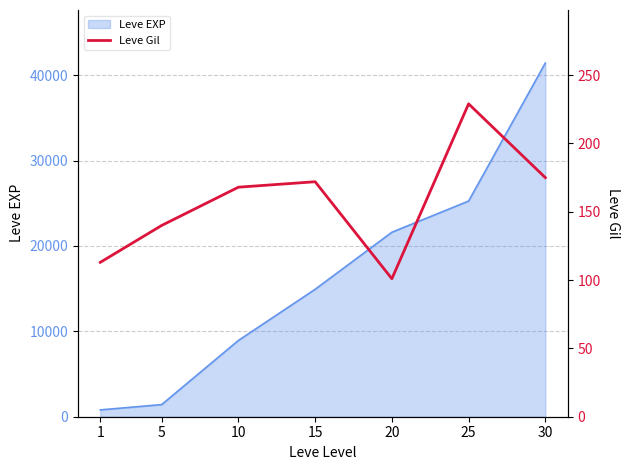

How many interior local valleys (lower than both neighbors) does the data have?

1